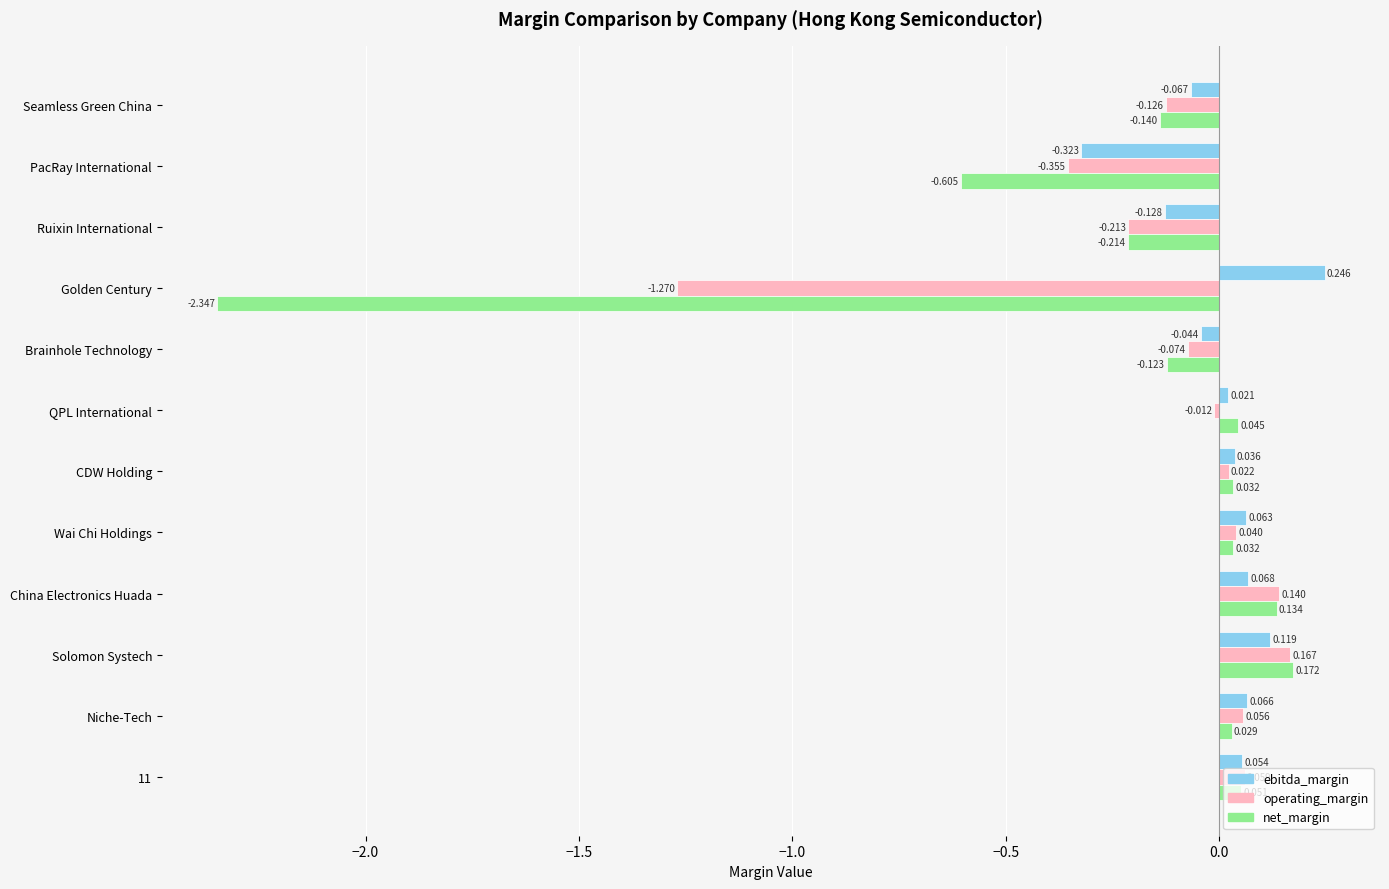

Where is net_margin nearest to the value -1?

PacRay International